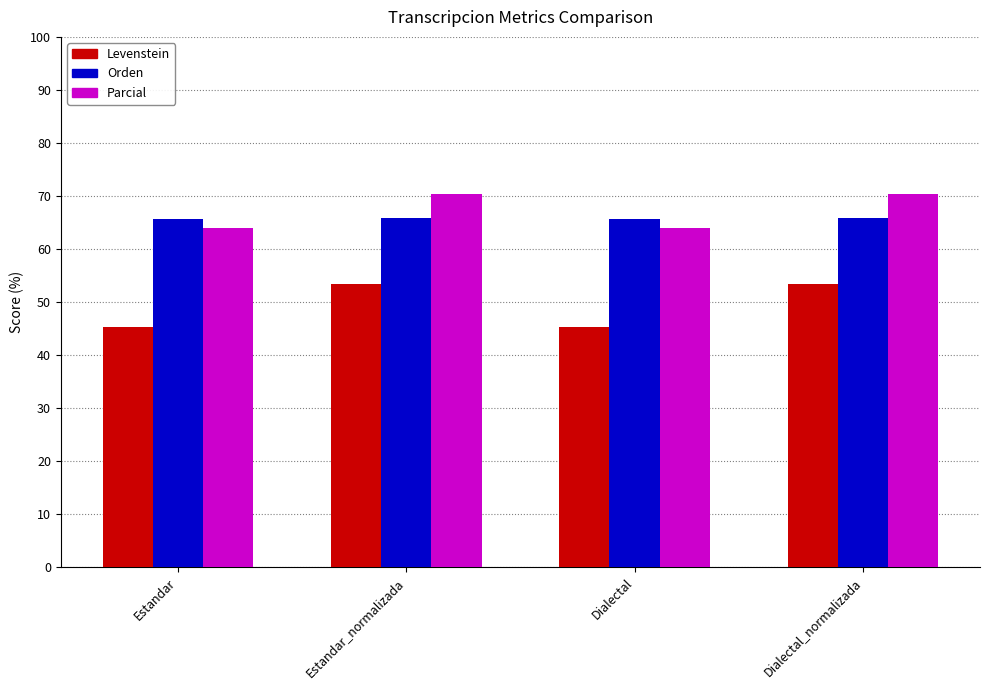

What is the difference between the highest and lowest values at Estandar?

20.4